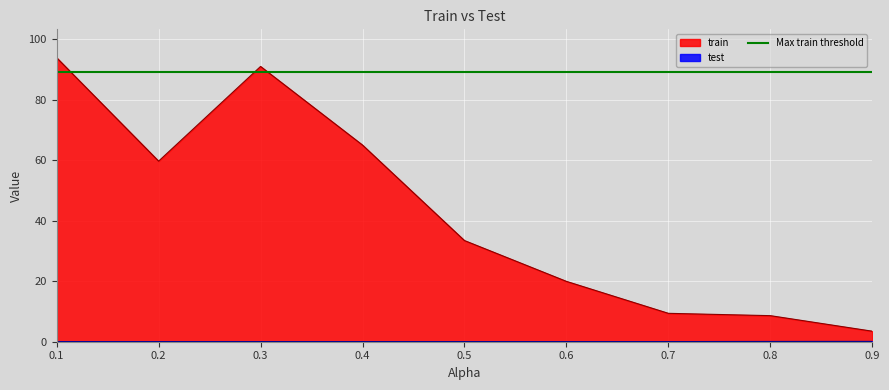

Is the value of train at 0.7 greater than the value of test at 0.5?

Yes